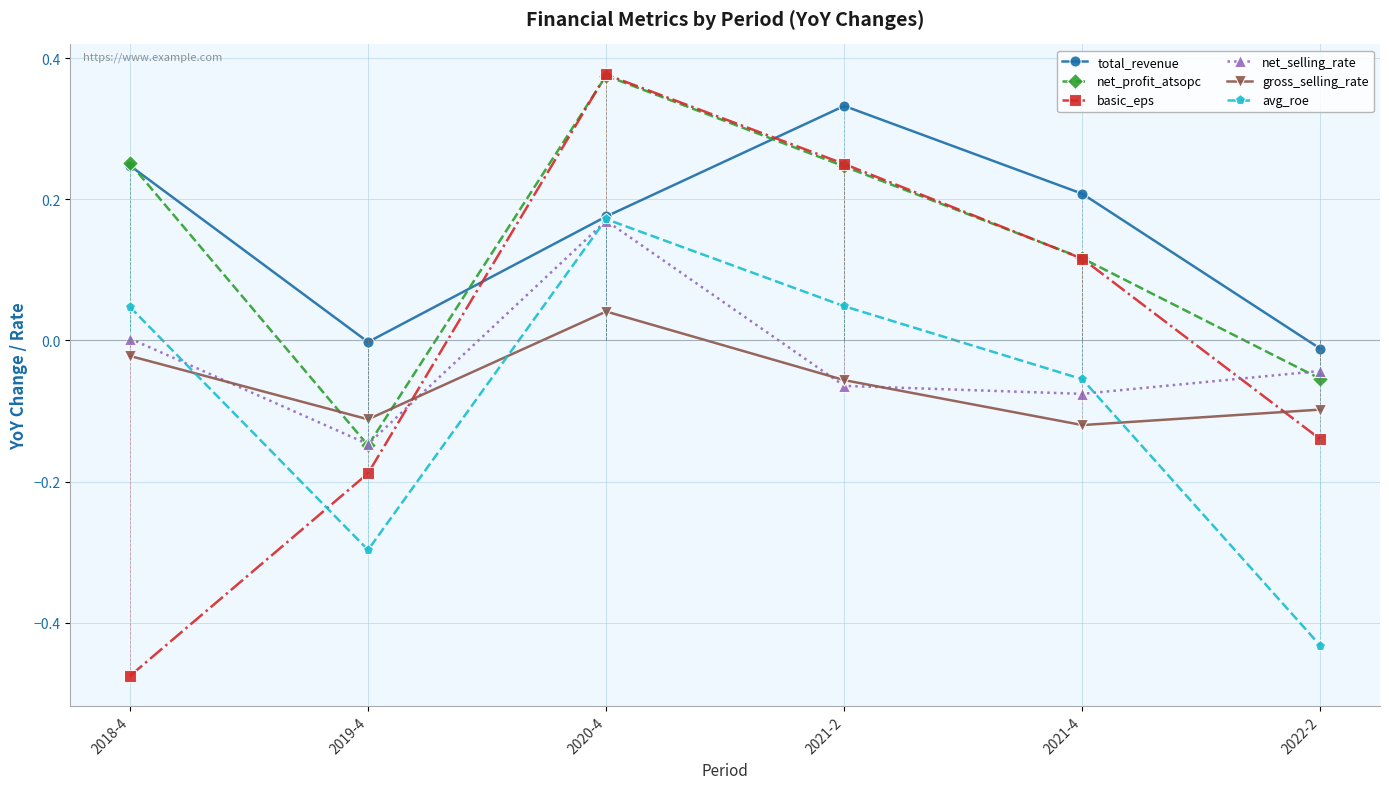

Is the value of basic_eps at 2018-4 greater than the value of total_revenue at 2019-4?

No